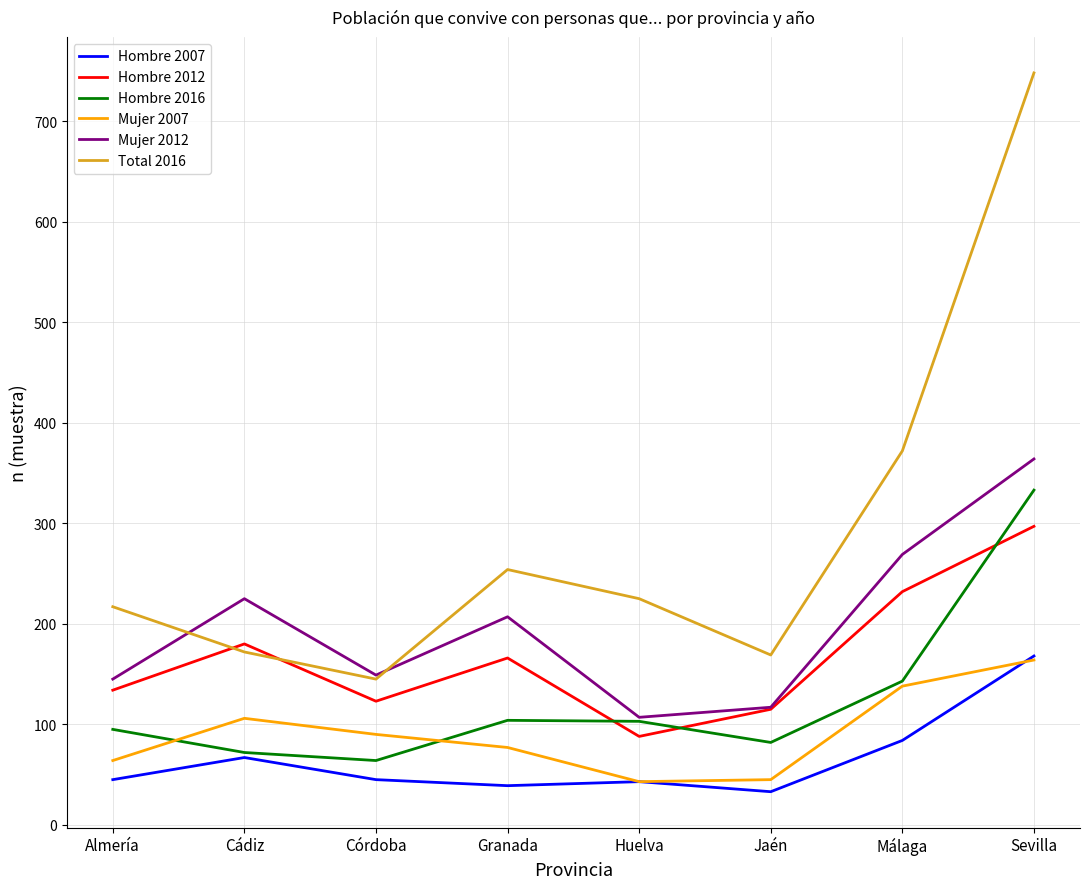

What is the maximum value for Mujer 2012?

364